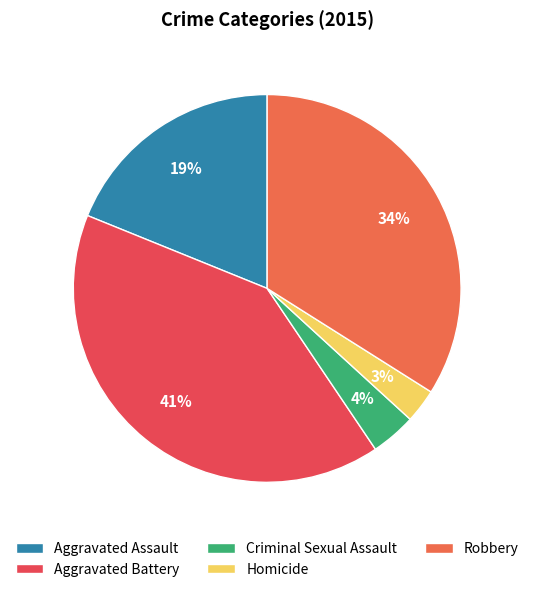

How many slices are in this pie chart?

5